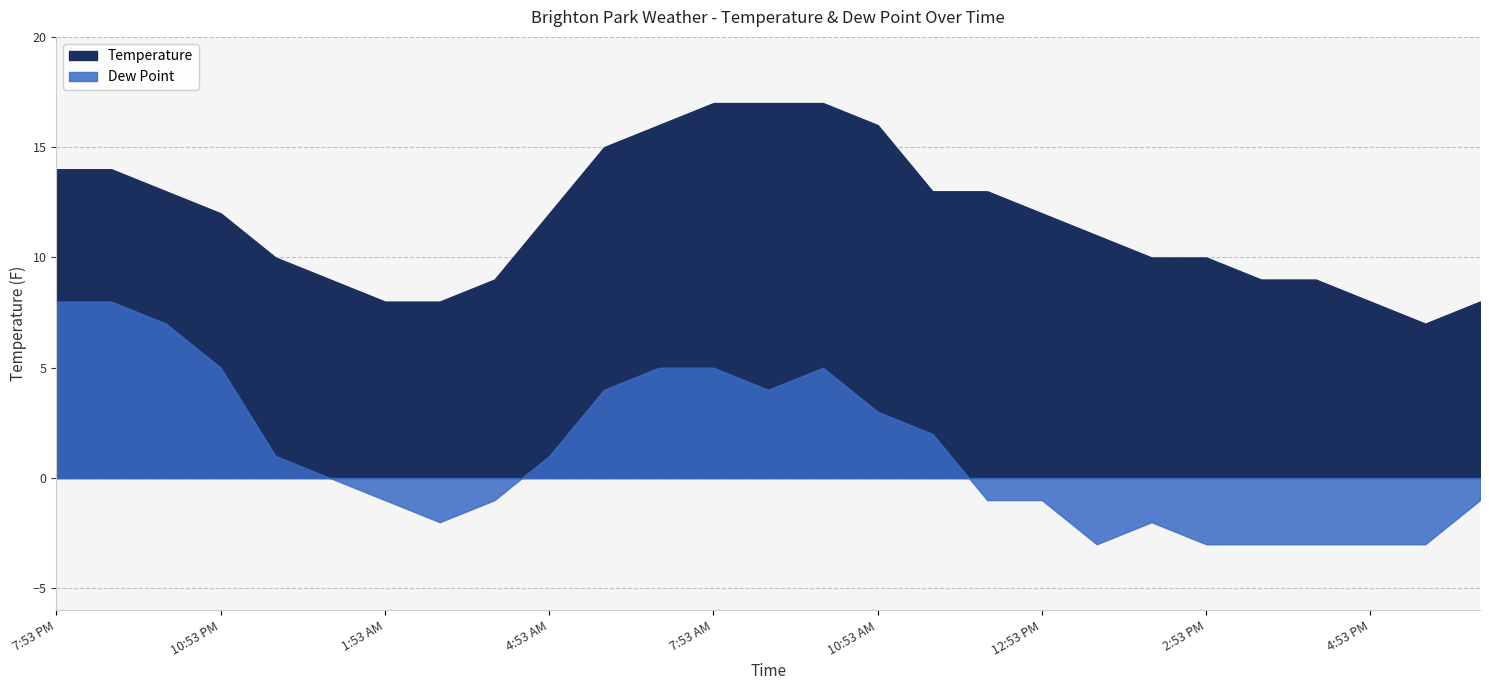

What is the sum of the Temperature values at 5:53 AM and 1:53 AM?

23